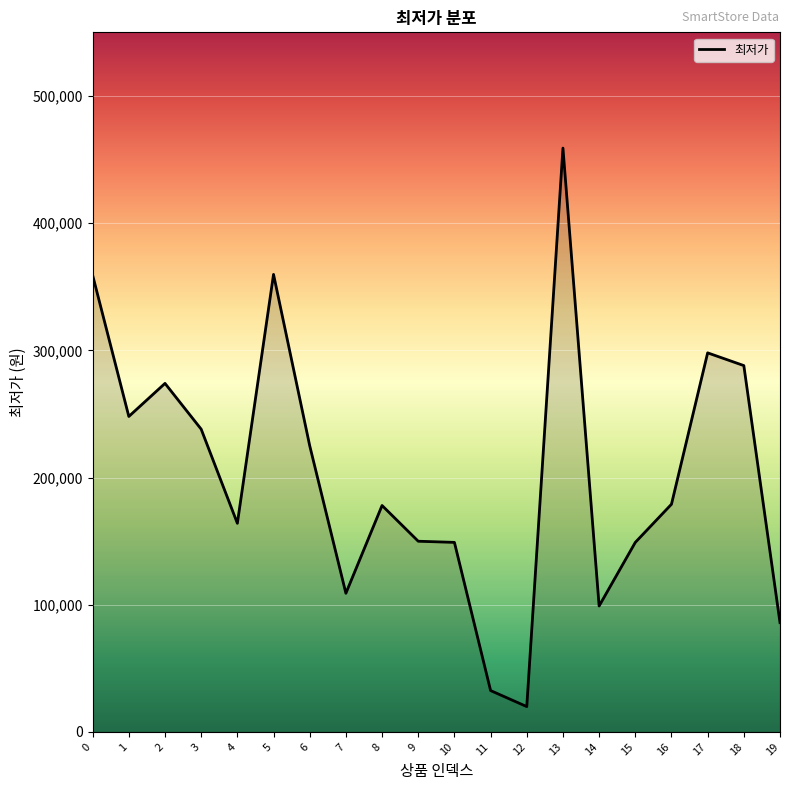

What is the change in value from 2 to 5?

+85700